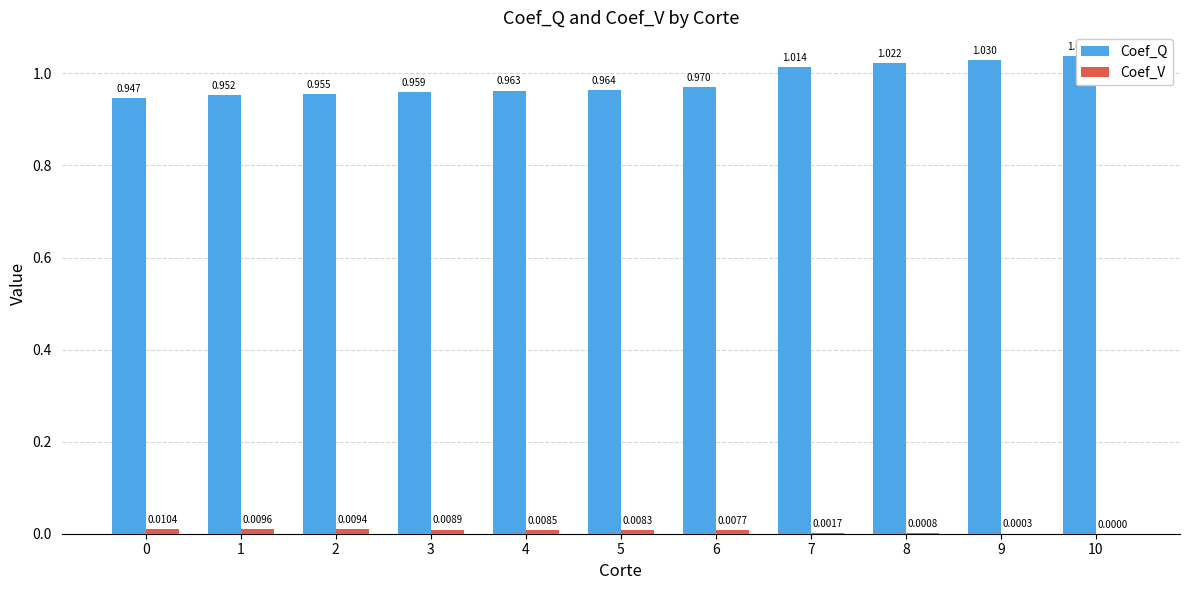

Reading left to right, transcribe all the data shown in this chart.

Coef_Q: 0=0.9	1=1.0	2=1.0	3=1.0	4=1.0	5=1.0	6=1.0	7=1.0	8=1.0	9=1.0	10=1.0
Coef_V: 0=0.0	1=0.0	2=0.0	3=0.0	4=0.0	5=0.0	6=0.0	7=0.0	8=0.0	9=0.0	10=0.0